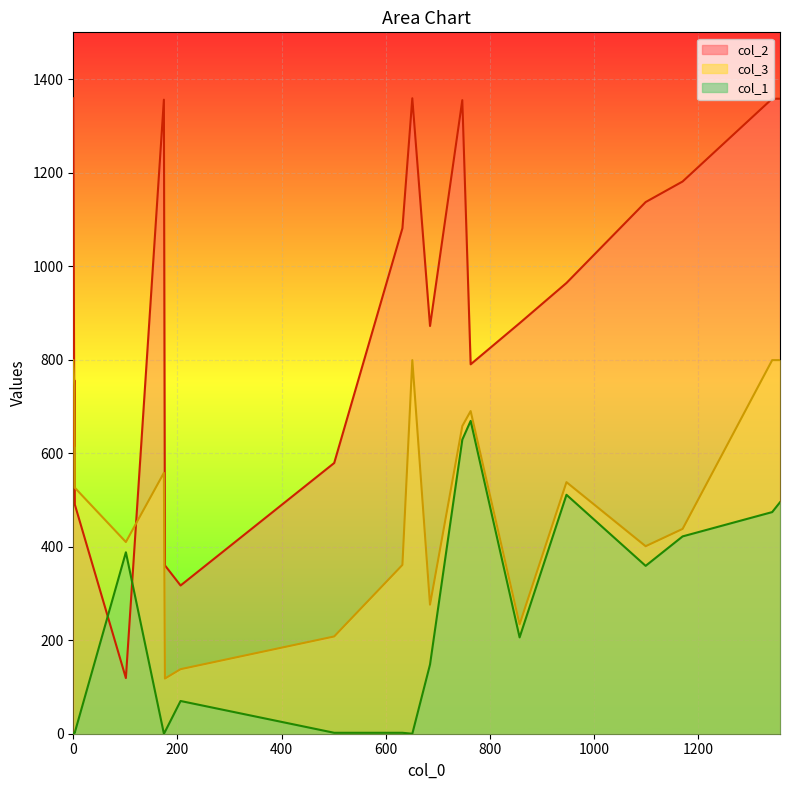

What is the total value across all series at 651?

2158